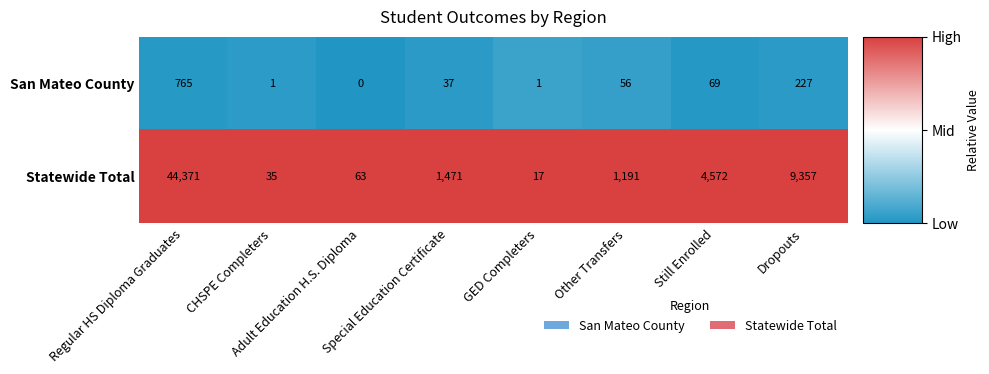

Which series has the largest range (max minus min)?

Statewide Total